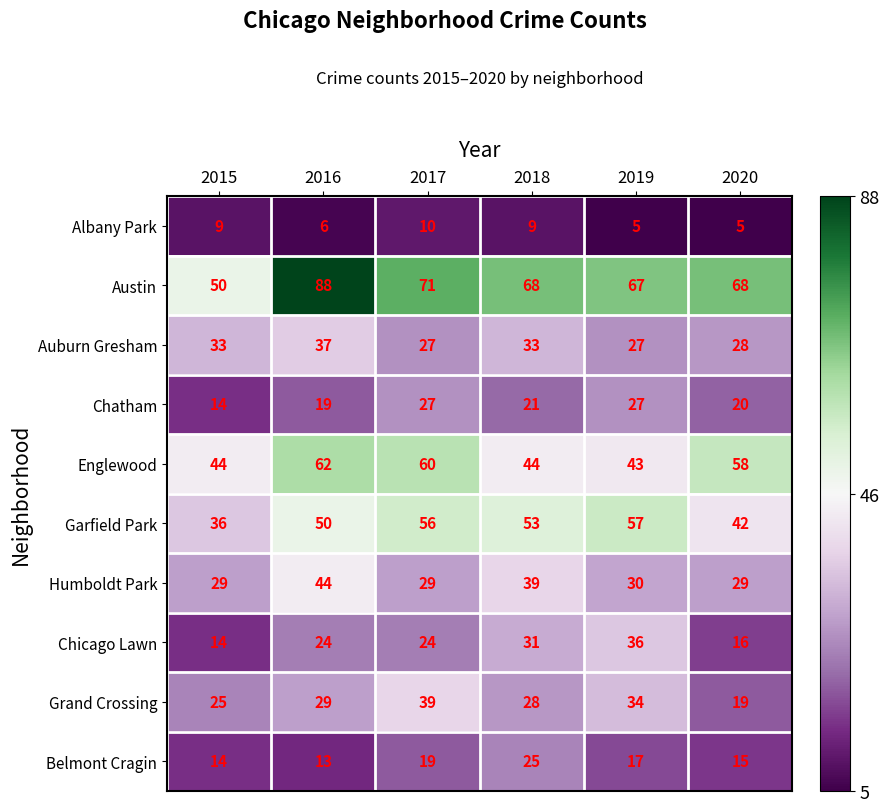

How many series are shown in this chart?

10